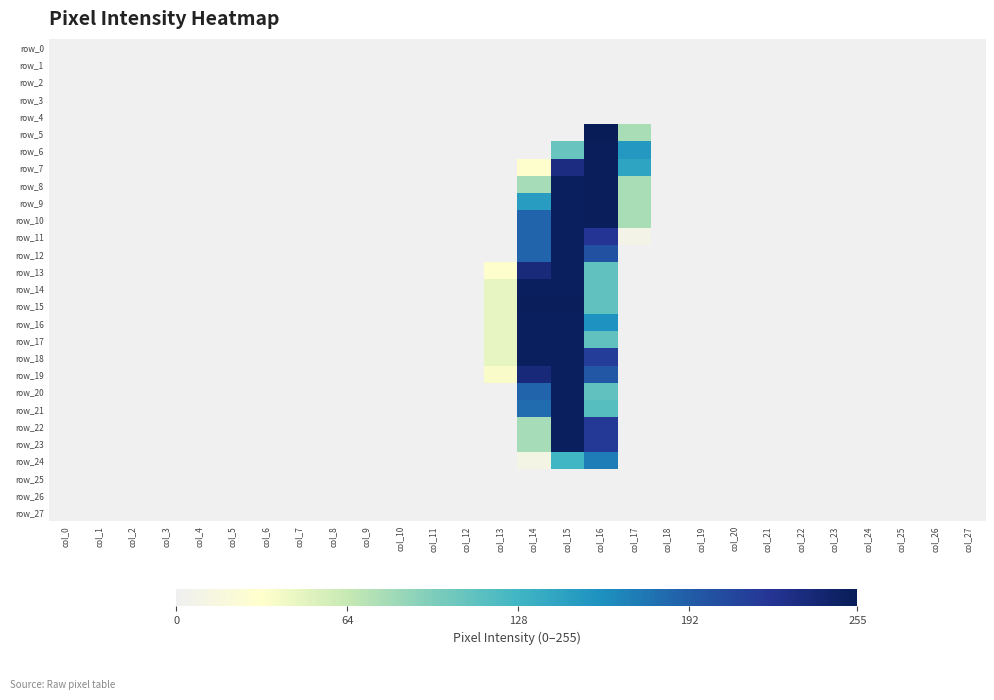

At col_0, list the series in order from largest to smallest.

row_0, row_1, row_2, row_3, row_4, row_5, row_6, row_7, row_8, row_9, row_10, row_11, row_12, row_13, row_14, row_15, row_16, row_17, row_18, row_19, row_20, row_21, row_22, row_23, row_24, row_25, row_26, row_27